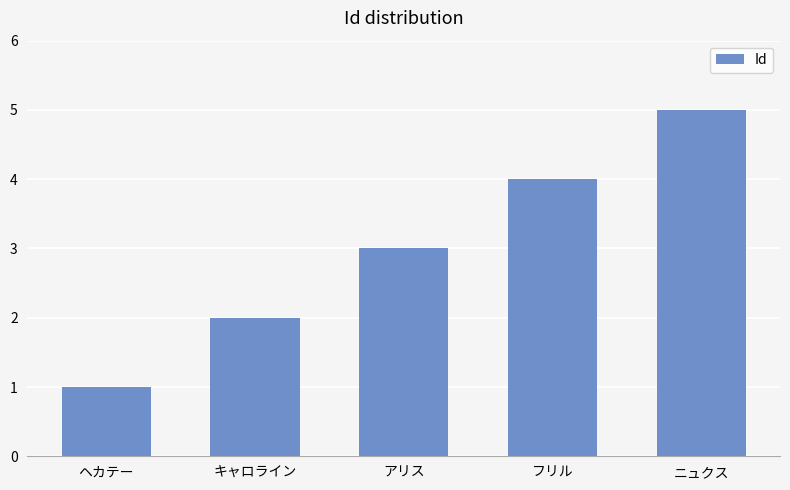

How many bars are there in total?

5